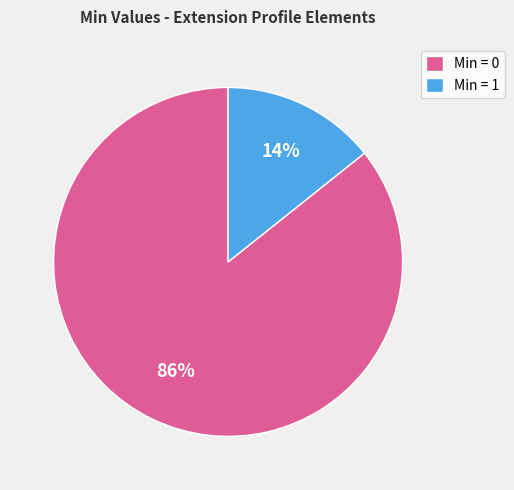

Which slice is the smallest?

Min = 1